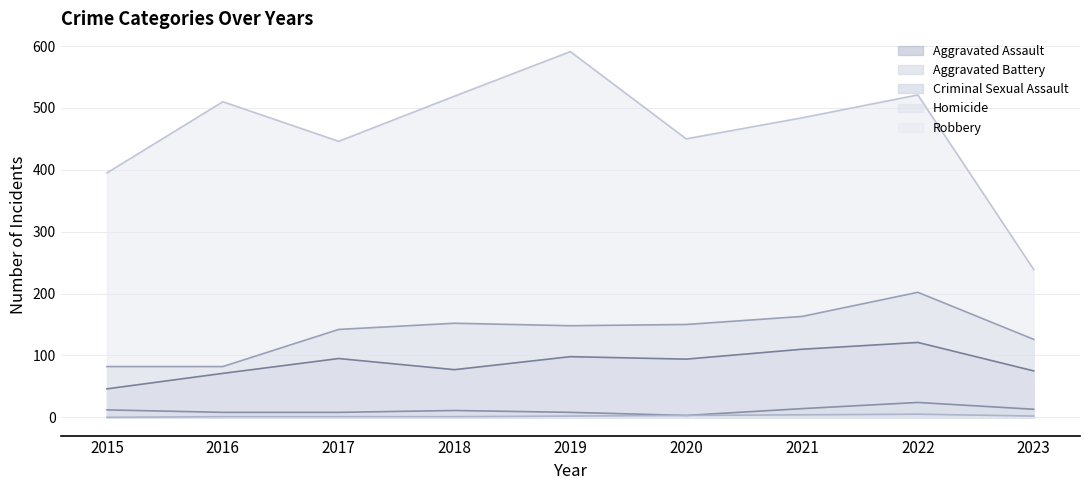

The Homicide series shows 1 at 2016. True or false?

True